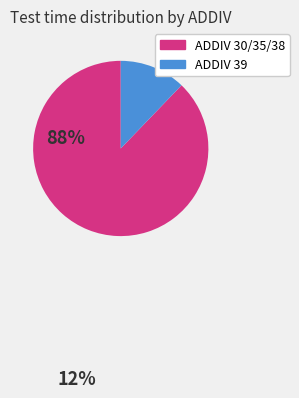

Does any single category account for the majority?

Yes